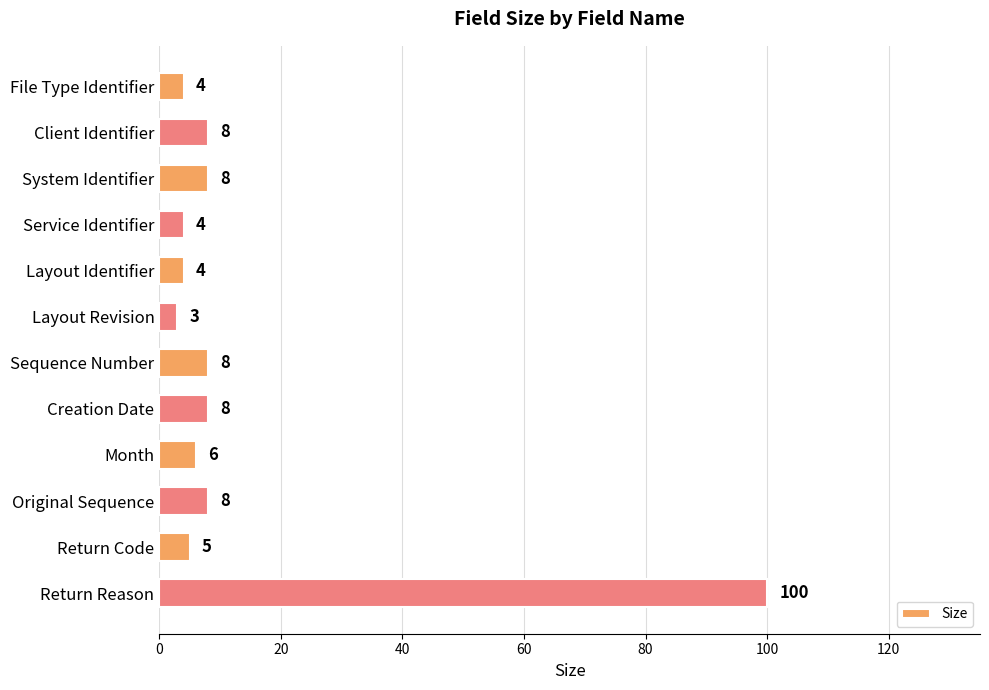

What is the approximate value at Client Identifier, to the nearest 10?

10